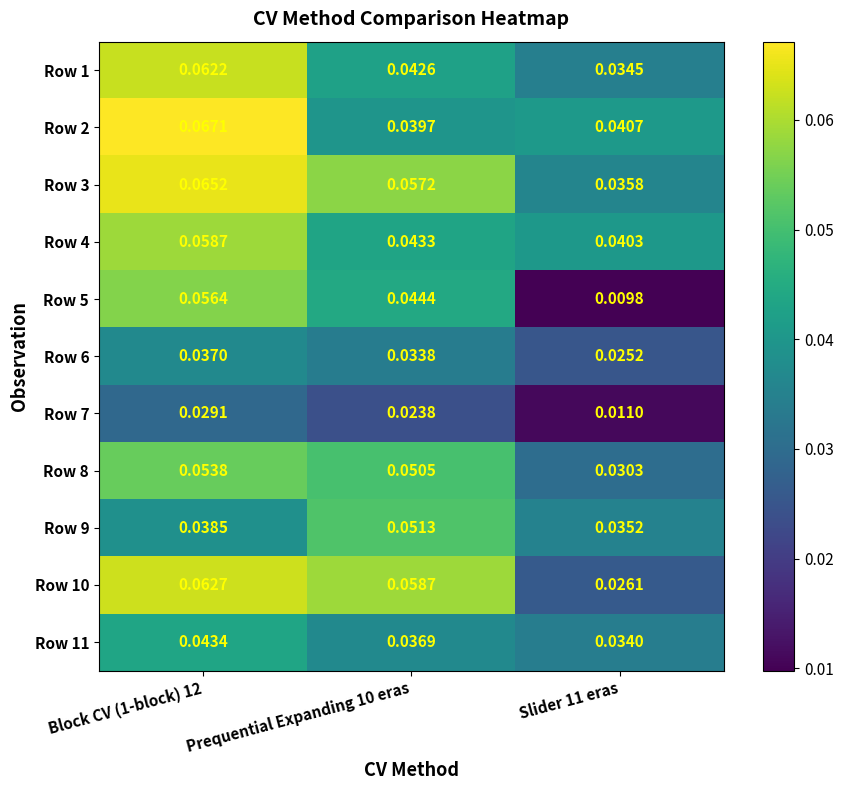

Reading right to left, extract all data points from this chart.

Row 1: Slider 11 eras=0.0	Prequential Expanding 10 eras=0.0	Block CV (1-block) 12=0.1
Row 2: Slider 11 eras=0.0	Prequential Expanding 10 eras=0.0	Block CV (1-block) 12=0.1
Row 3: Slider 11 eras=0.0	Prequential Expanding 10 eras=0.1	Block CV (1-block) 12=0.1
Row 4: Slider 11 eras=0.0	Prequential Expanding 10 eras=0.0	Block CV (1-block) 12=0.1
Row 5: Slider 11 eras=0.0	Prequential Expanding 10 eras=0.0	Block CV (1-block) 12=0.1
Row 6: Slider 11 eras=0.0	Prequential Expanding 10 eras=0.0	Block CV (1-block) 12=0.0
Row 7: Slider 11 eras=0.0	Prequential Expanding 10 eras=0.0	Block CV (1-block) 12=0.0
Row 8: Slider 11 eras=0.0	Prequential Expanding 10 eras=0.1	Block CV (1-block) 12=0.1
Row 9: Slider 11 eras=0.0	Prequential Expanding 10 eras=0.1	Block CV (1-block) 12=0.0
Row 10: Slider 11 eras=0.0	Prequential Expanding 10 eras=0.1	Block CV (1-block) 12=0.1
Row 11: Slider 11 eras=0.0	Prequential Expanding 10 eras=0.0	Block CV (1-block) 12=0.0